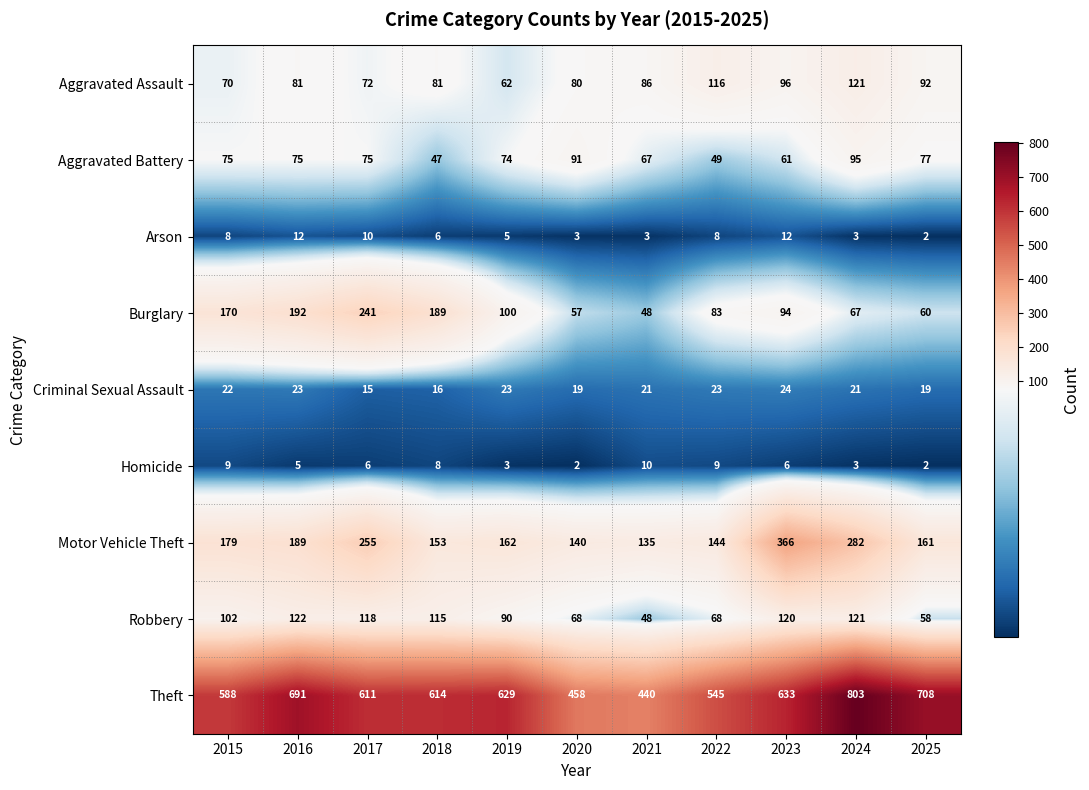

The value of Aggravated Assault at 2024 is 121. True or false?

True